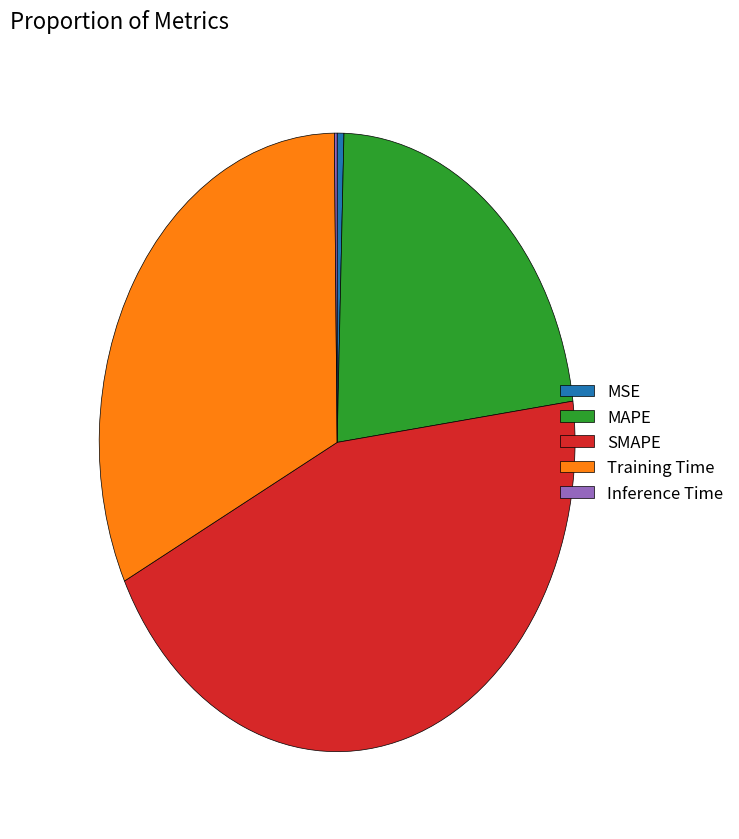

Which has a higher value, Training Time or SMAPE?

SMAPE